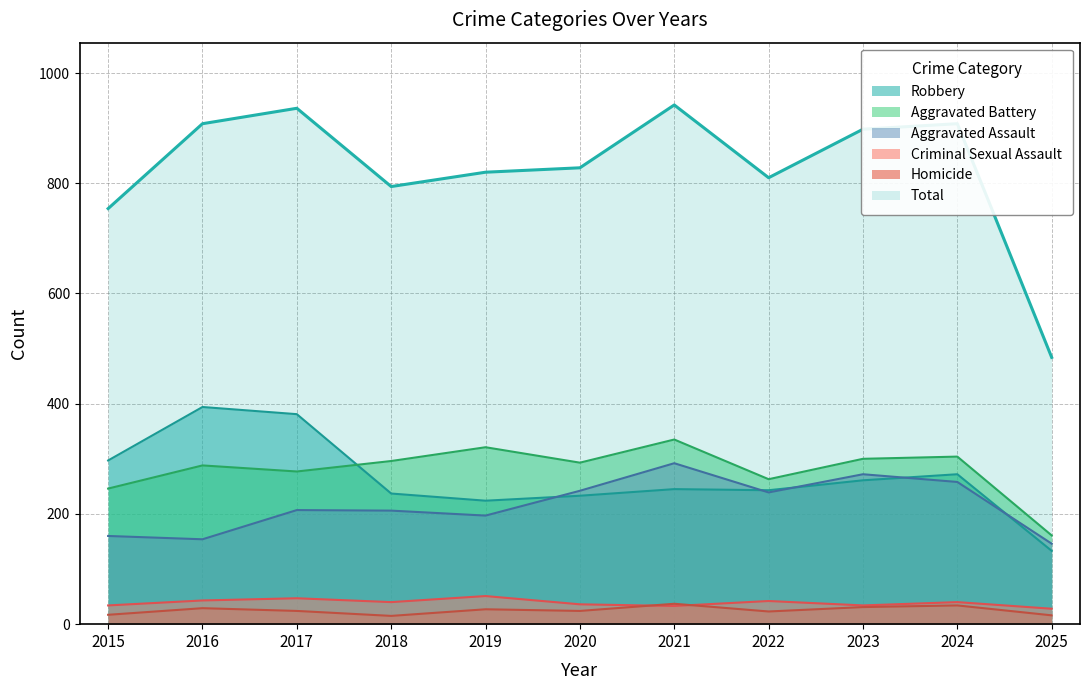

Reading left to right, list all the values displayed in this chart.

Aggravated Assault: 160	154	207	206	197	242	292	239	272	258	146
Aggravated Battery: 246	288	277	296	321	293	335	263	300	304	161
Criminal Sexual Assault: 34	43	47	40	51	36	33	42	34	40	28
Homicide: 17	29	24	15	27	24	37	23	31	34	16
Robbery: 297	394	381	237	224	233	245	243	261	272	133
Total: 754	908	936	794	820	828	942	810	898	908	484